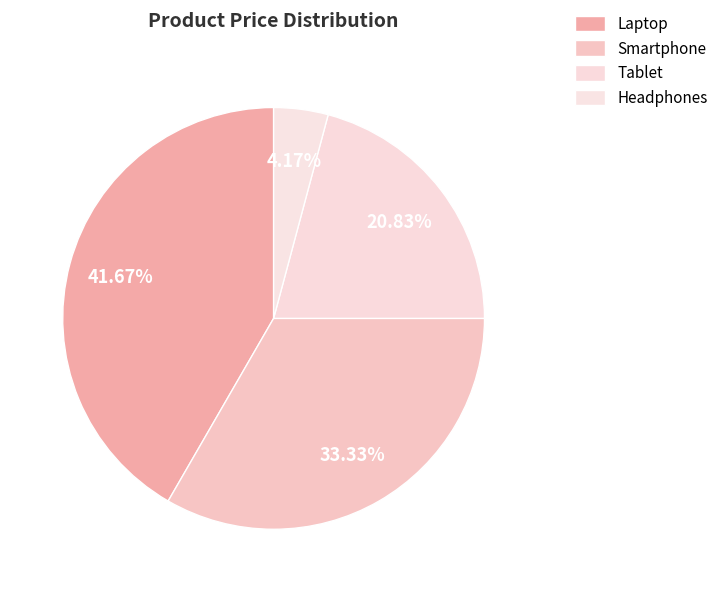

Rank the categories by value from highest to lowest.

Laptop, Smartphone, Tablet, Headphones